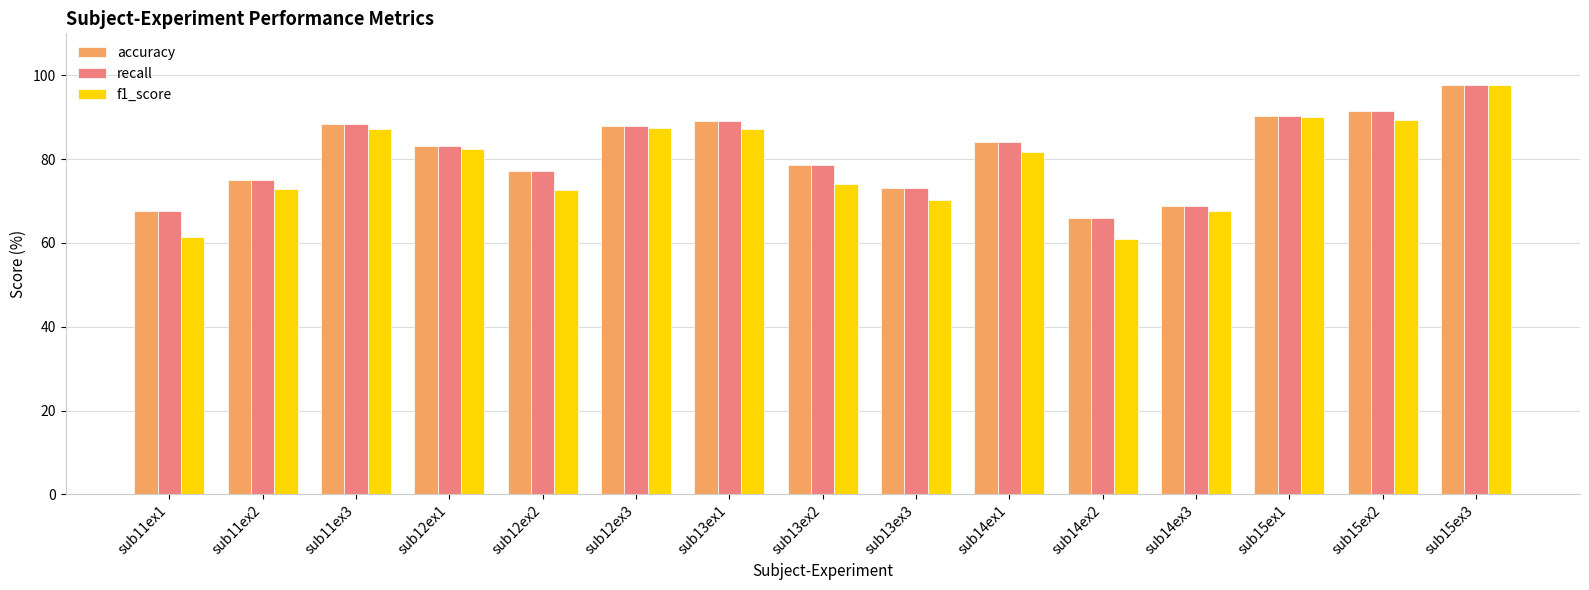

How many bars are there in total?

45